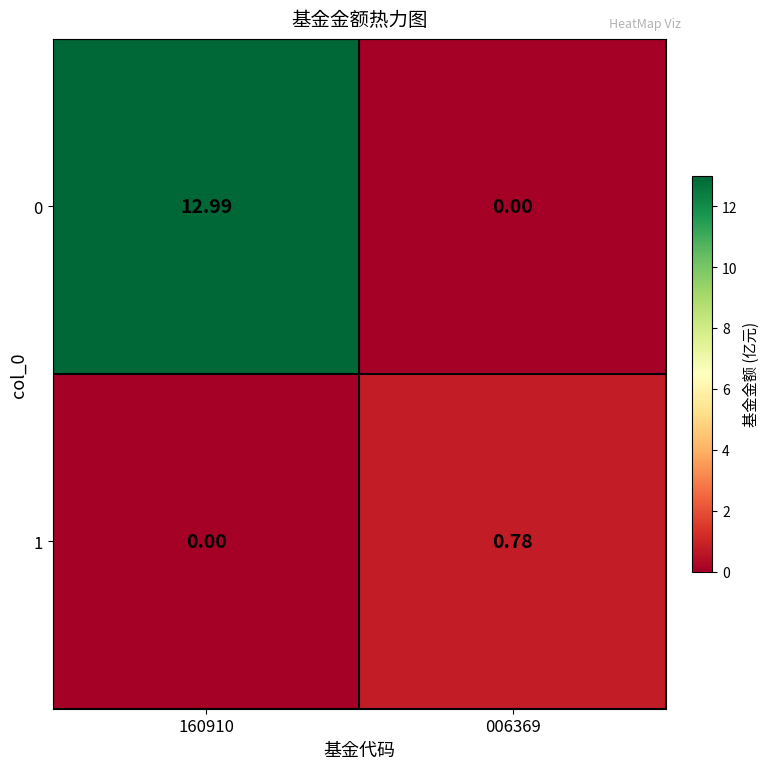

Is the value of 0 at 006369 greater than the value of 1 at 006369?

No